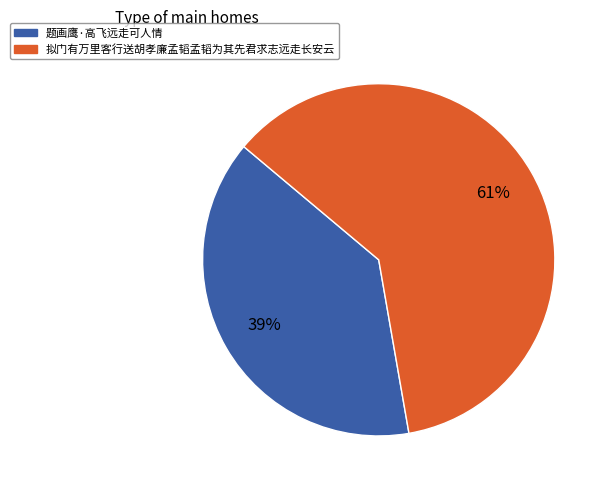

Is it true that 拟门有万里客行送胡孝廉孟韬孟韬为其先君求志远走长安云 is 61% of the pie?

True